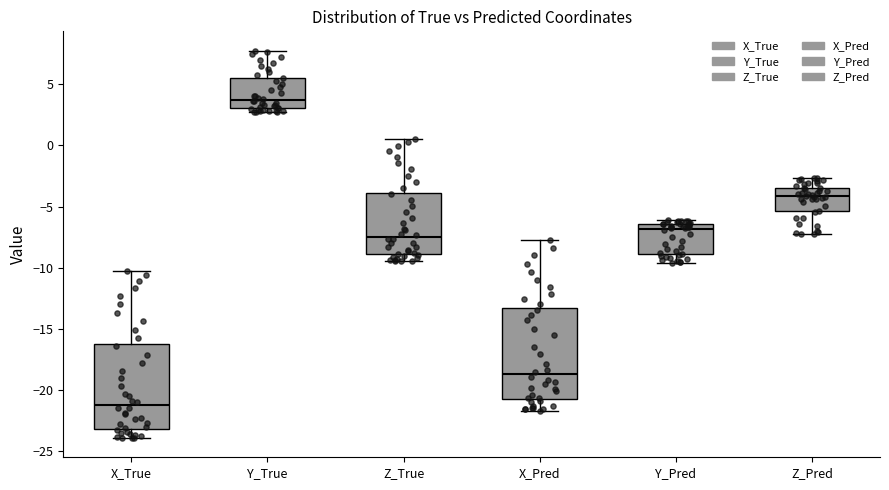

Where is the upper edge of the box for Y_True on the y-axis? The values are not printed on the chart, so give them approximately, as read against the axis.

5.5